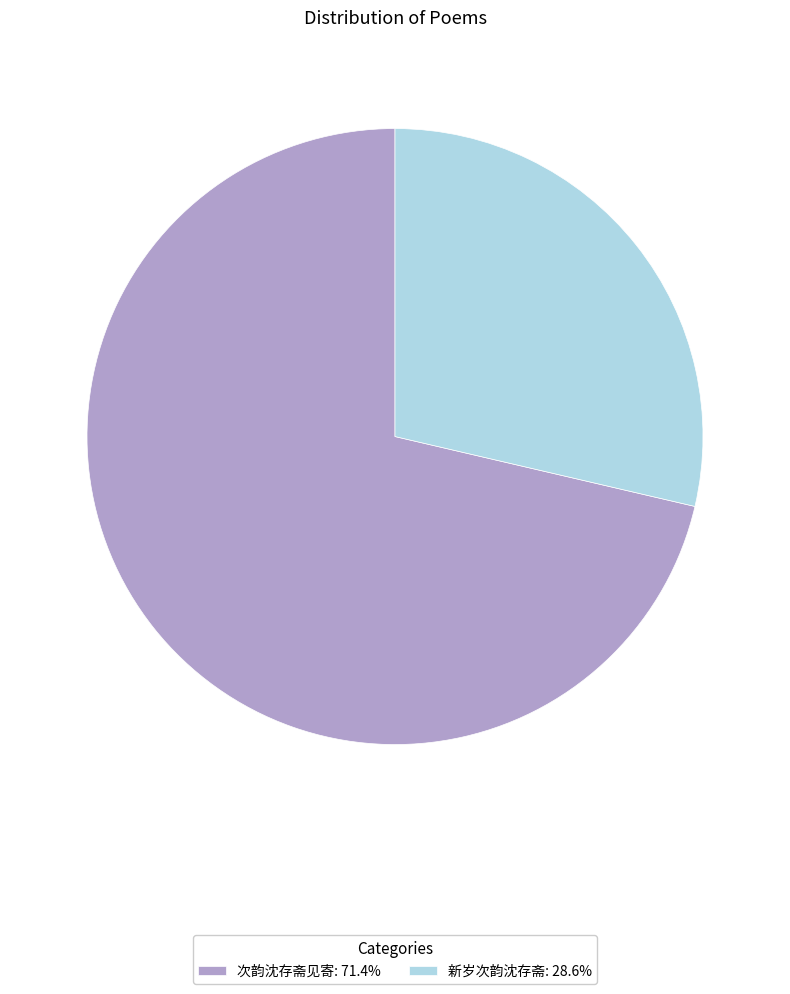

Combined, do 新岁次韵沈存斋: 28.6% and 次韵沈存斋见寄: 71.4% account for over 50%?

Yes